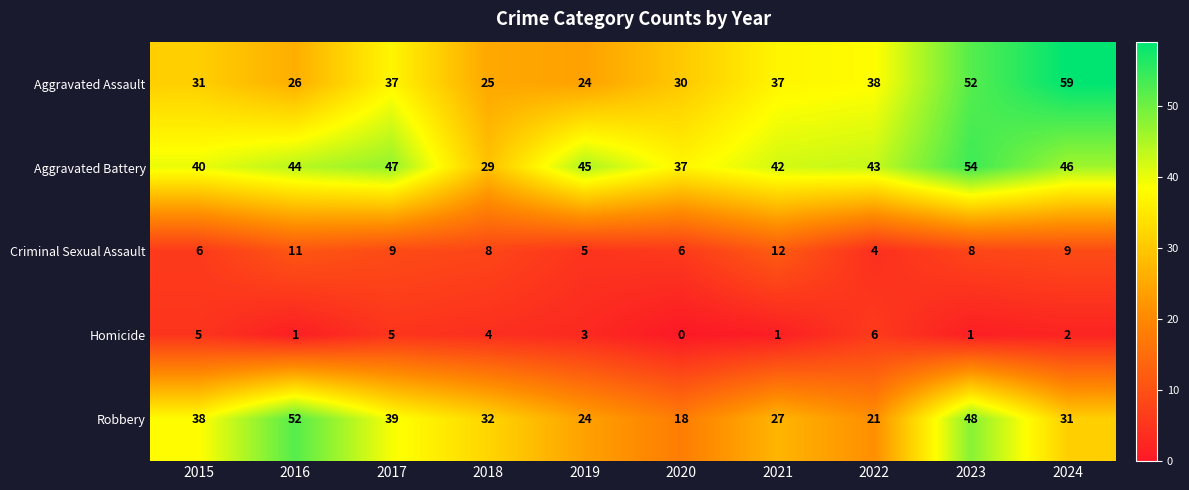

At 2021, list the series in order from smallest to largest.

Homicide, Criminal Sexual Assault, Robbery, Aggravated Assault, Aggravated Battery